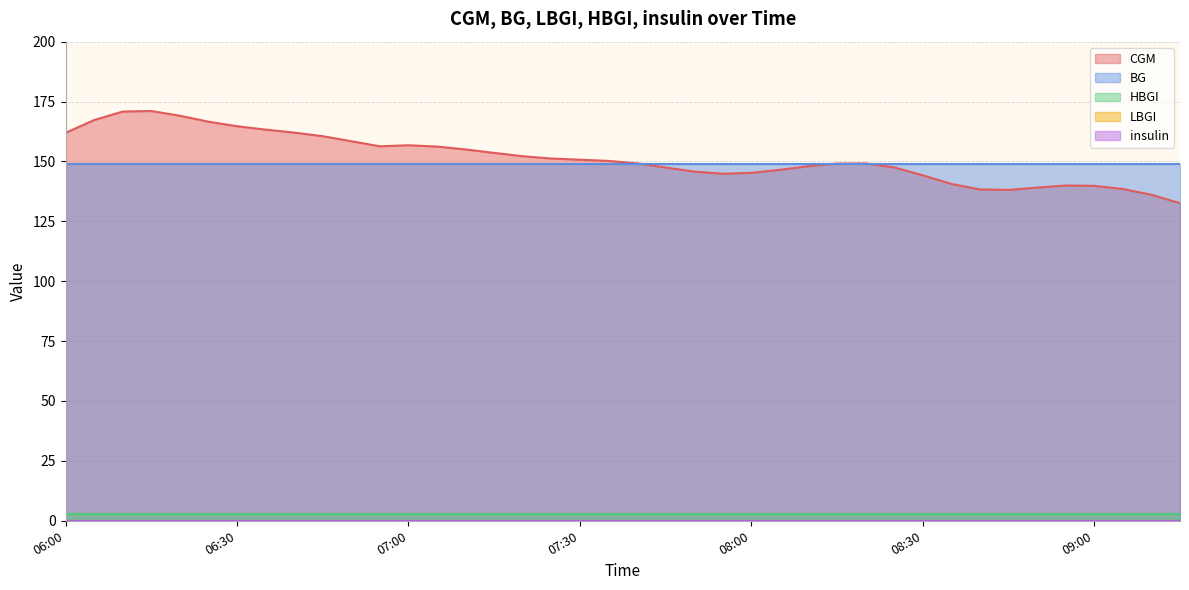

Rank the categories by BG value from highest to lowest.

06:00, 06:05, 06:10, 06:15, 06:20, 06:25, 06:30, 06:35, 06:40, 06:45, 06:50, 06:55, 07:00, 07:05, 07:10, 07:15, 07:20, 07:25, 07:30, 07:35, 07:40, 07:45, 07:50, 07:55, 08:00, 08:05, 08:10, 08:15, 08:20, 08:25, 08:30, 08:35, 08:40, 08:45, 08:50, 08:55, 09:00, 09:05, 09:10, 09:15